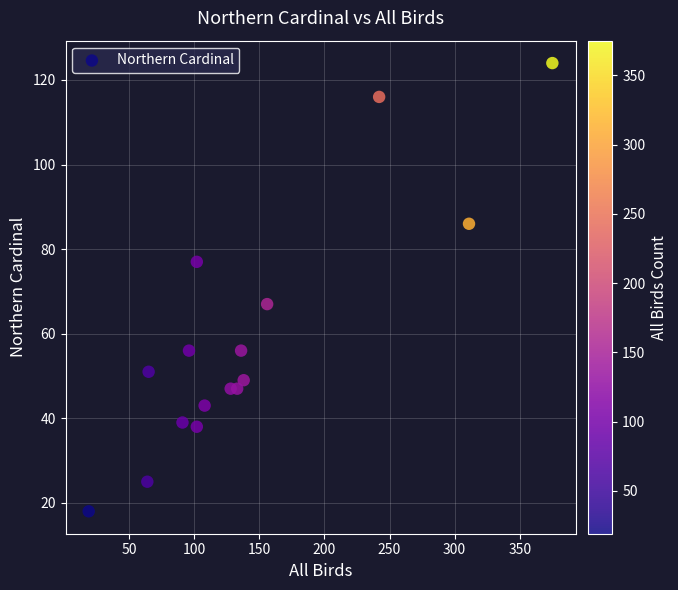

What is the range of X values (max minus min)?

356